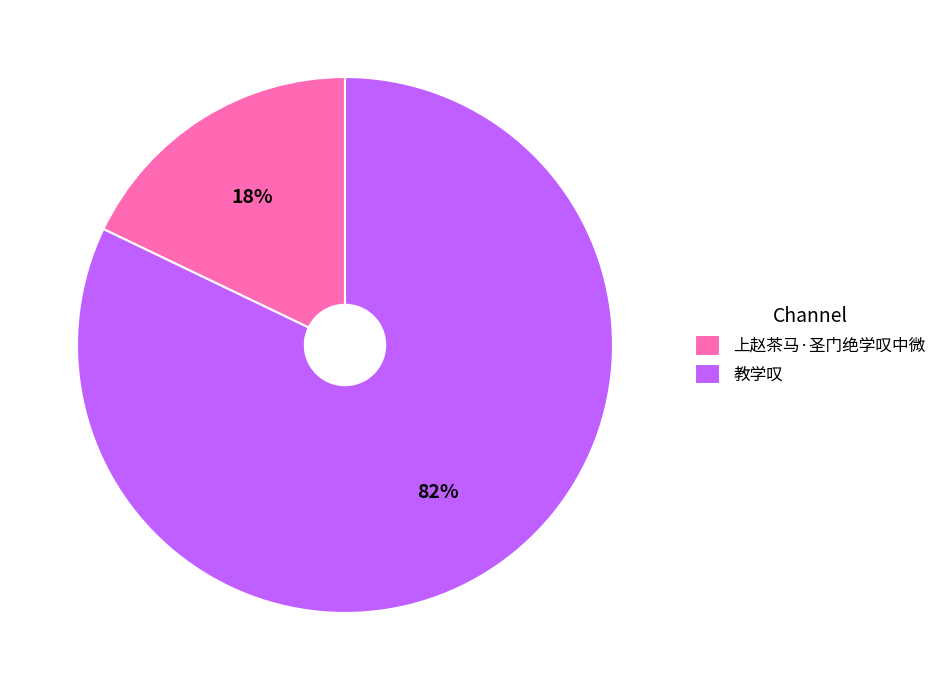

Which slice is the smallest?

上赵茶马·圣门绝学叹中微